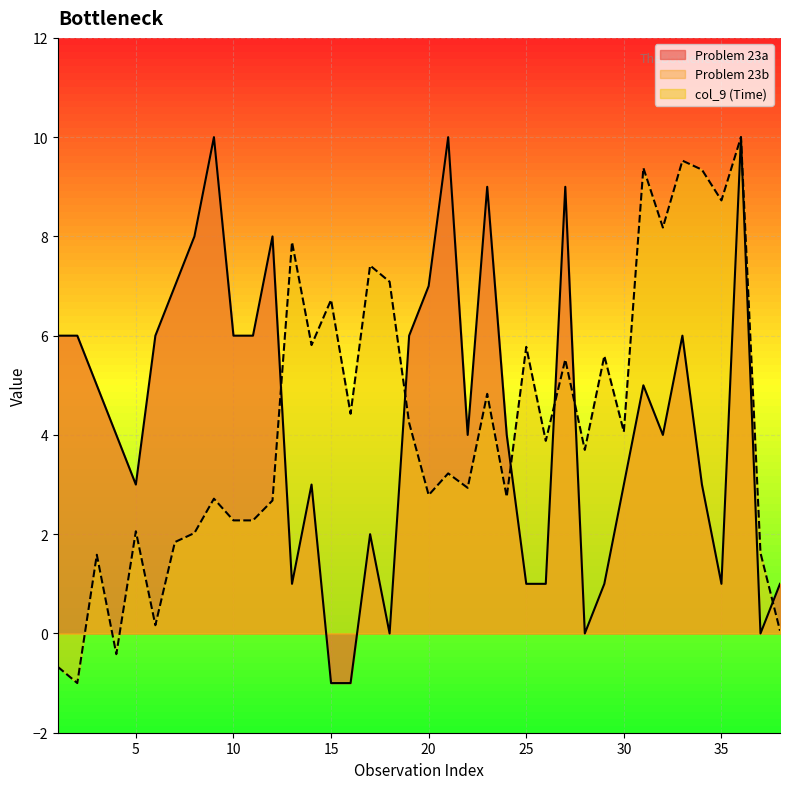

True or false: Problem 23a has a value of 10.0 at 36.

True